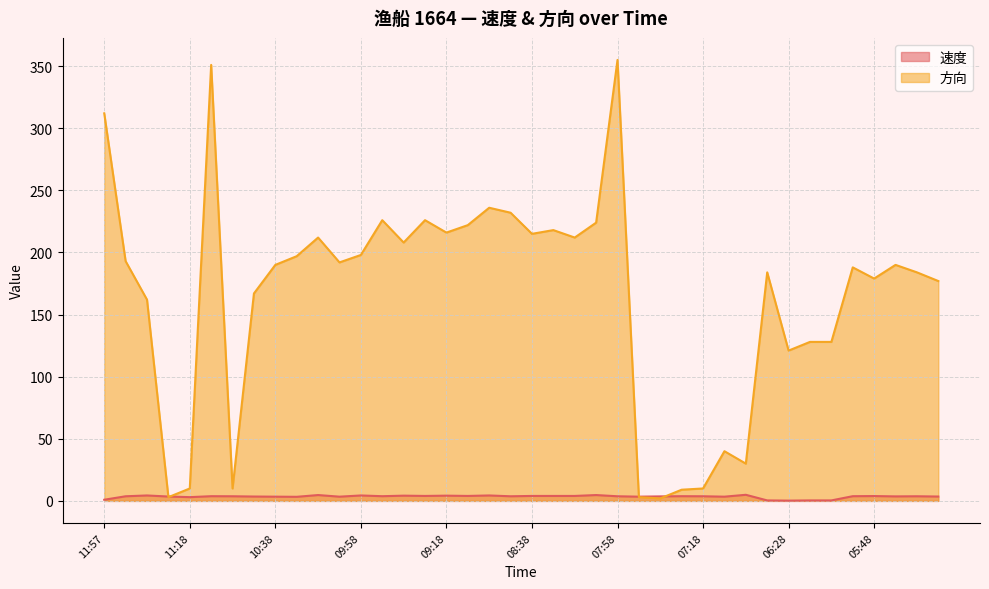

How many values in the 速度 series exceed 3?

35